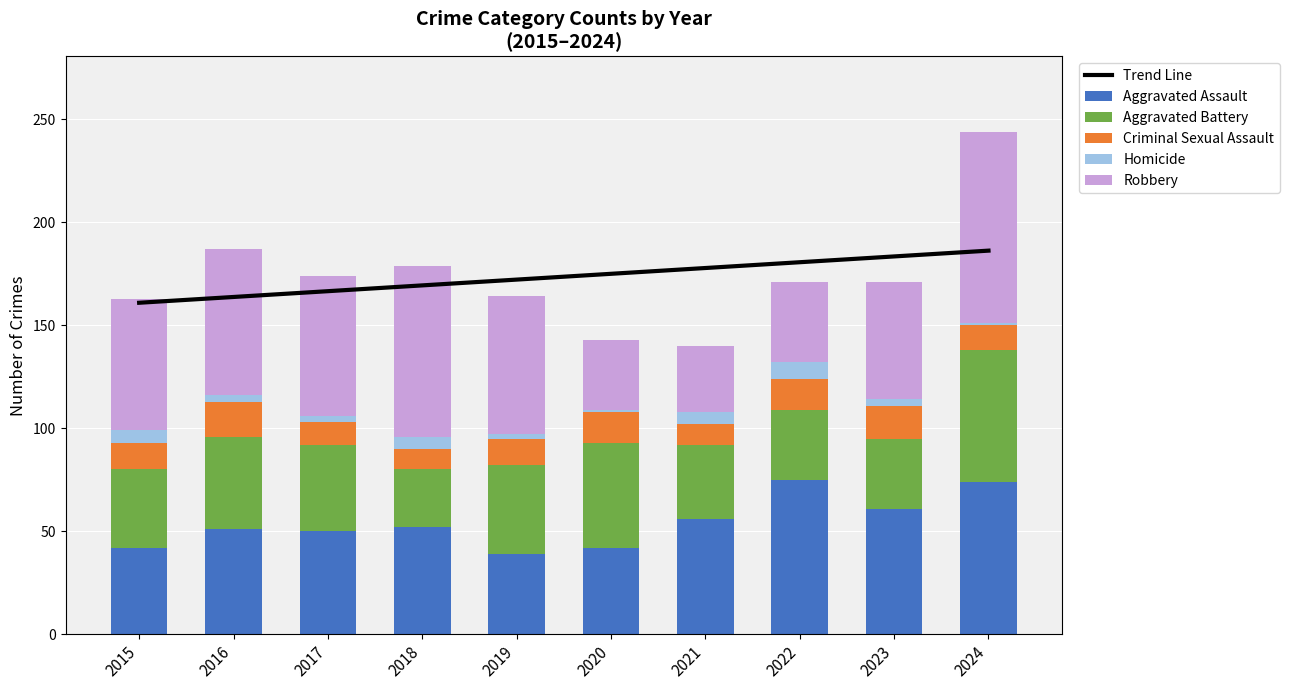

What are all the series names shown in the legend?

Trend Line, Aggravated Assault, Aggravated Battery, Criminal Sexual Assault, Homicide, Robbery